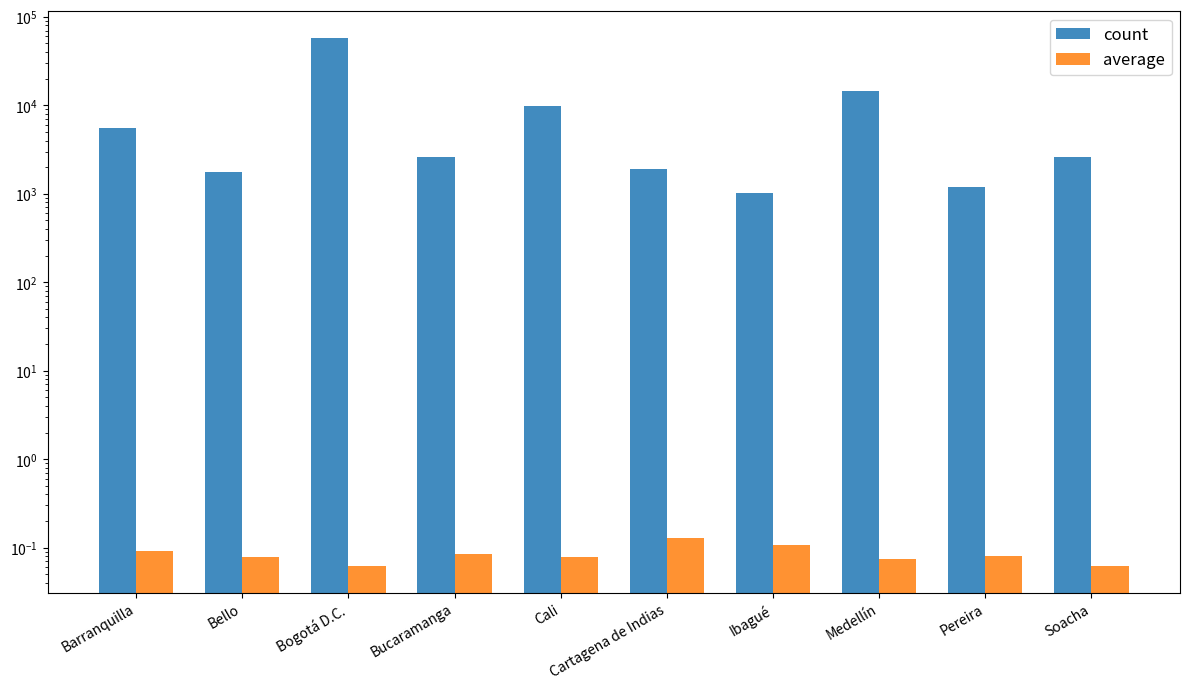

Reading left to right, list all the values displayed in this chart.

count: 5569.0	1764.0	57882.0	2574.0	9844.0	1899.0	1032.0	14649.0	1201.0	2611.0
average: 0.1	0.1	0.1	0.1	0.1	0.1	0.1	0.1	0.1	0.1